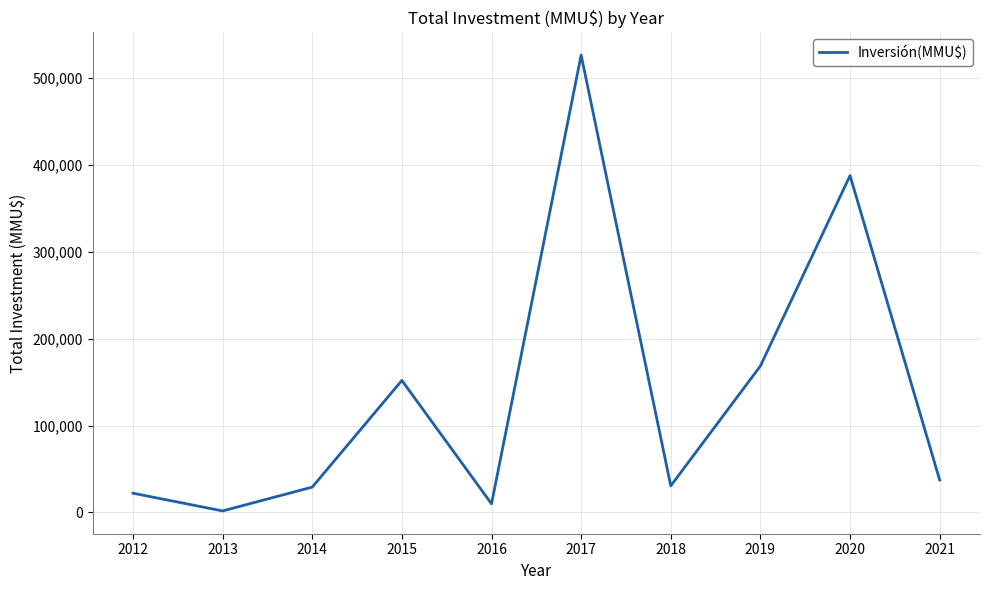

What is the greatest value displayed?

526620